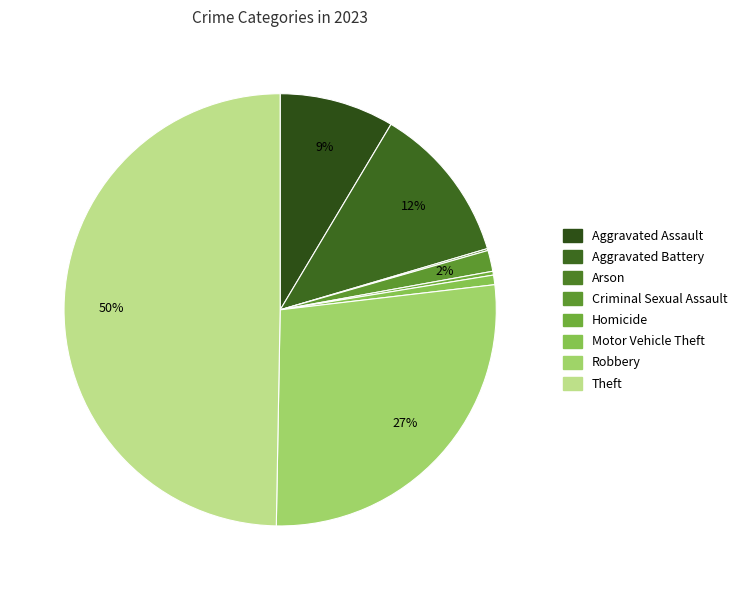

To the nearest percent, what is the combined percentage of Robbery and Aggravated Battery?

39%